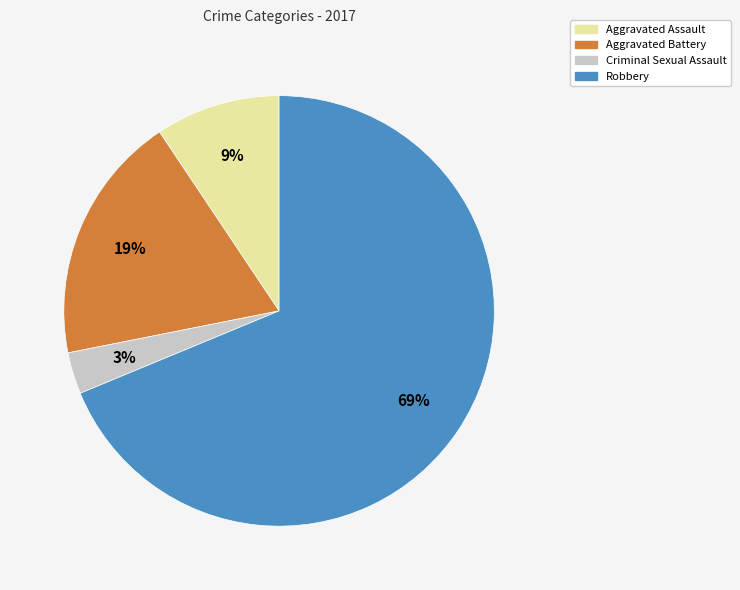

Is the sum of Aggravated Battery and Aggravated Assault greater than half?

No